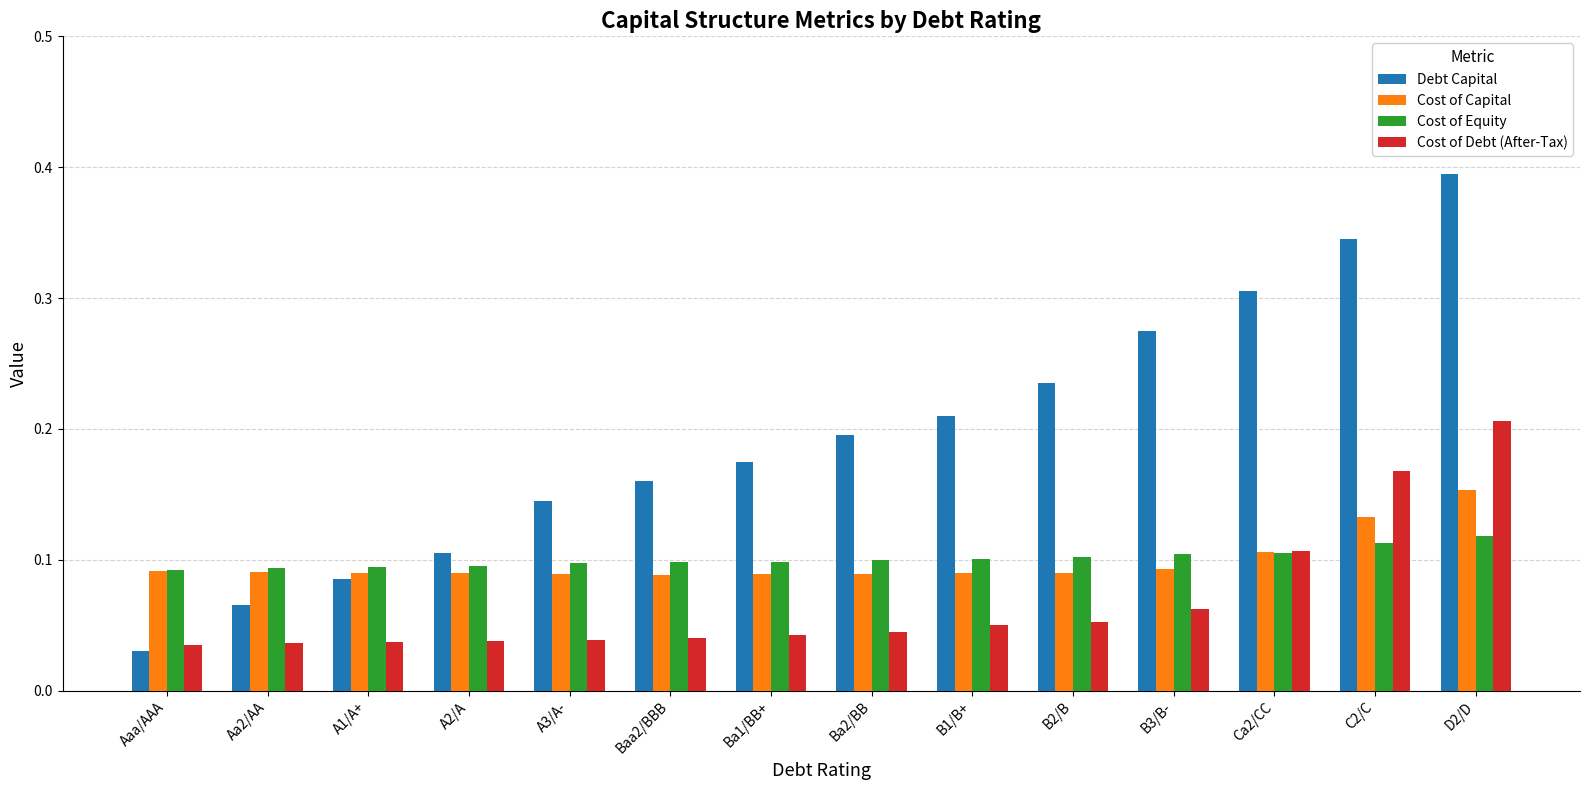

How many Cost of Capital values are between 0 and 1?

14